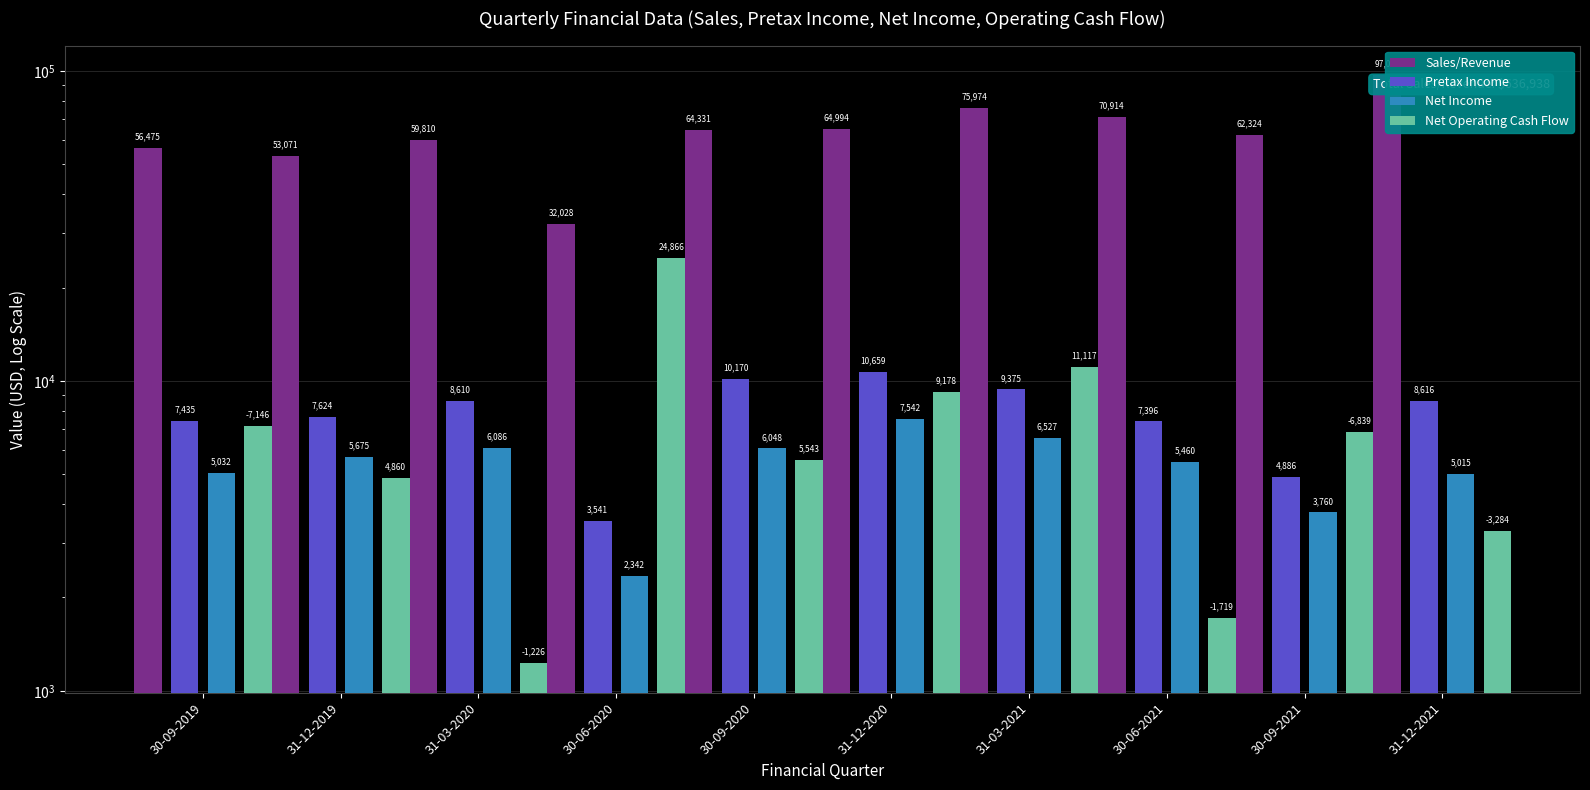

Which series has the largest range (max minus min)?

Sales/Revenue